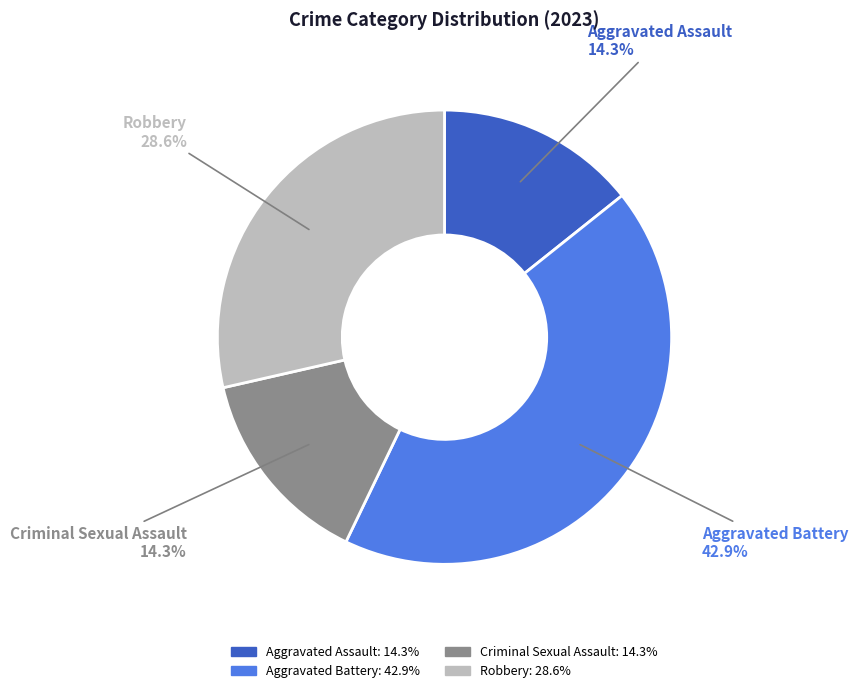

Is there a majority slice in this chart?

No